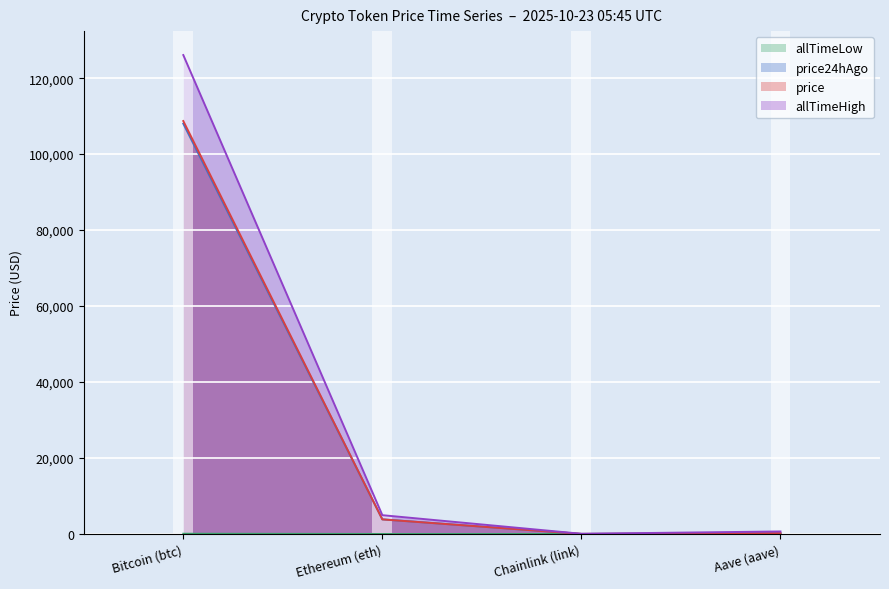

Which series changed the most between Bitcoin (btc) and Aave (aave)?

allTimeHigh